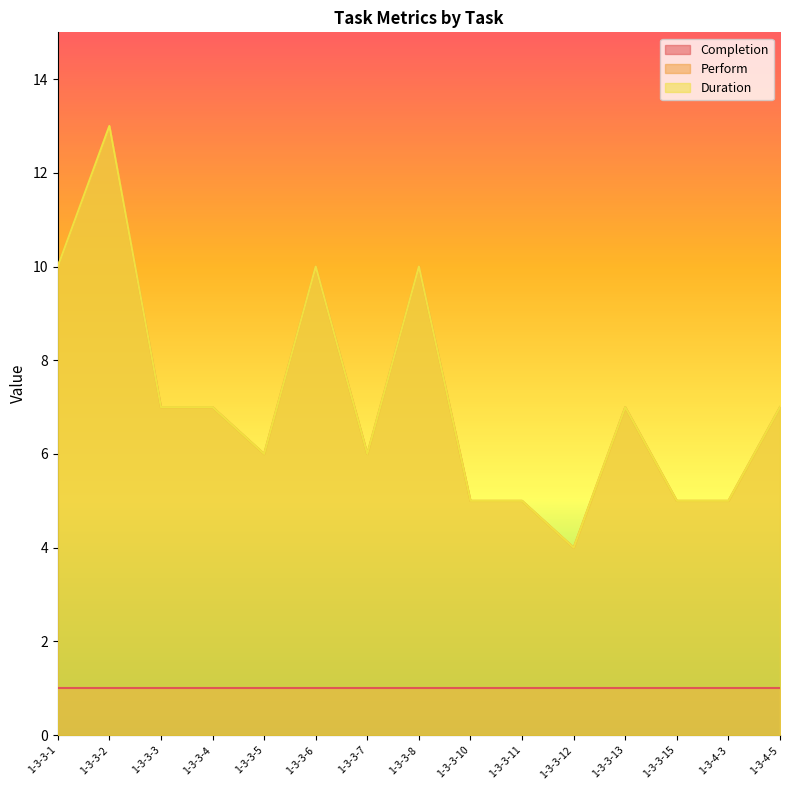

What is the sum of all Perform values?

107